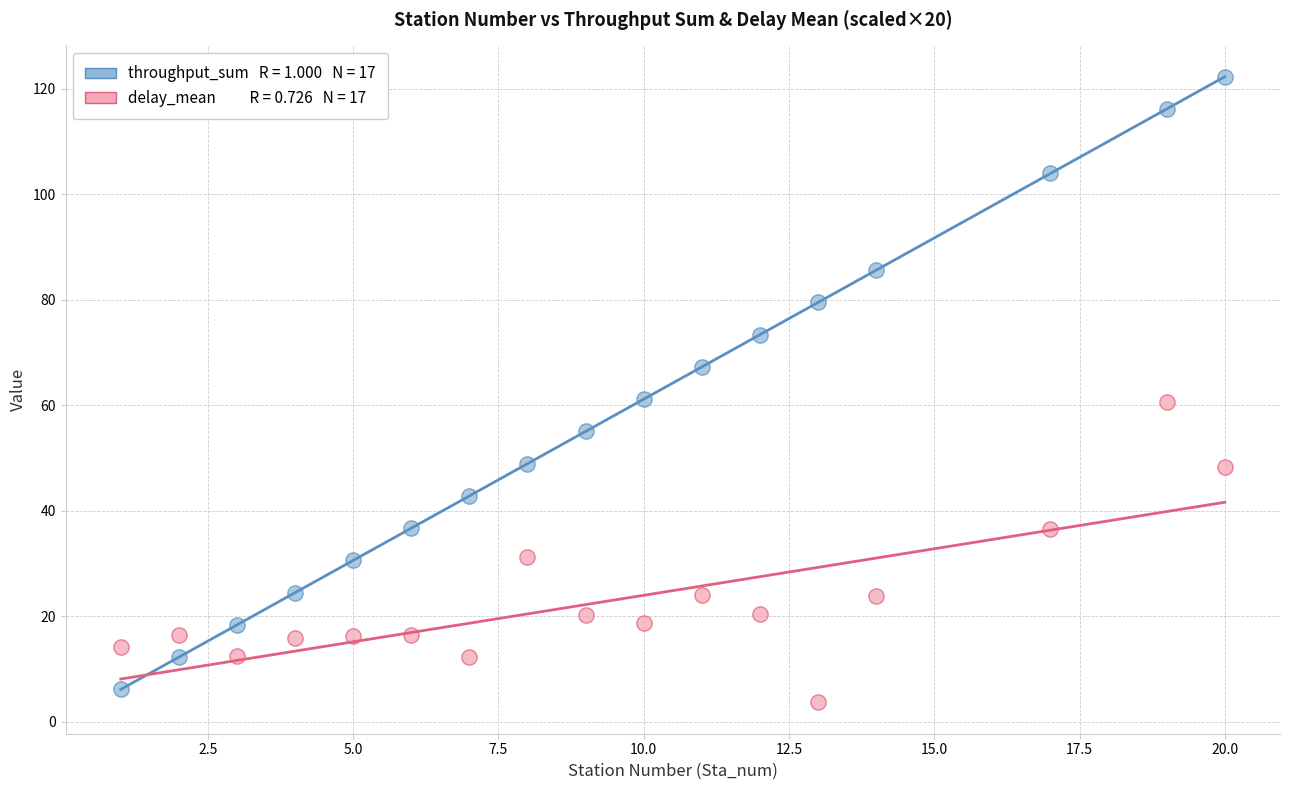

Across all data points, what is the range of X values (max minus min)?

19.0